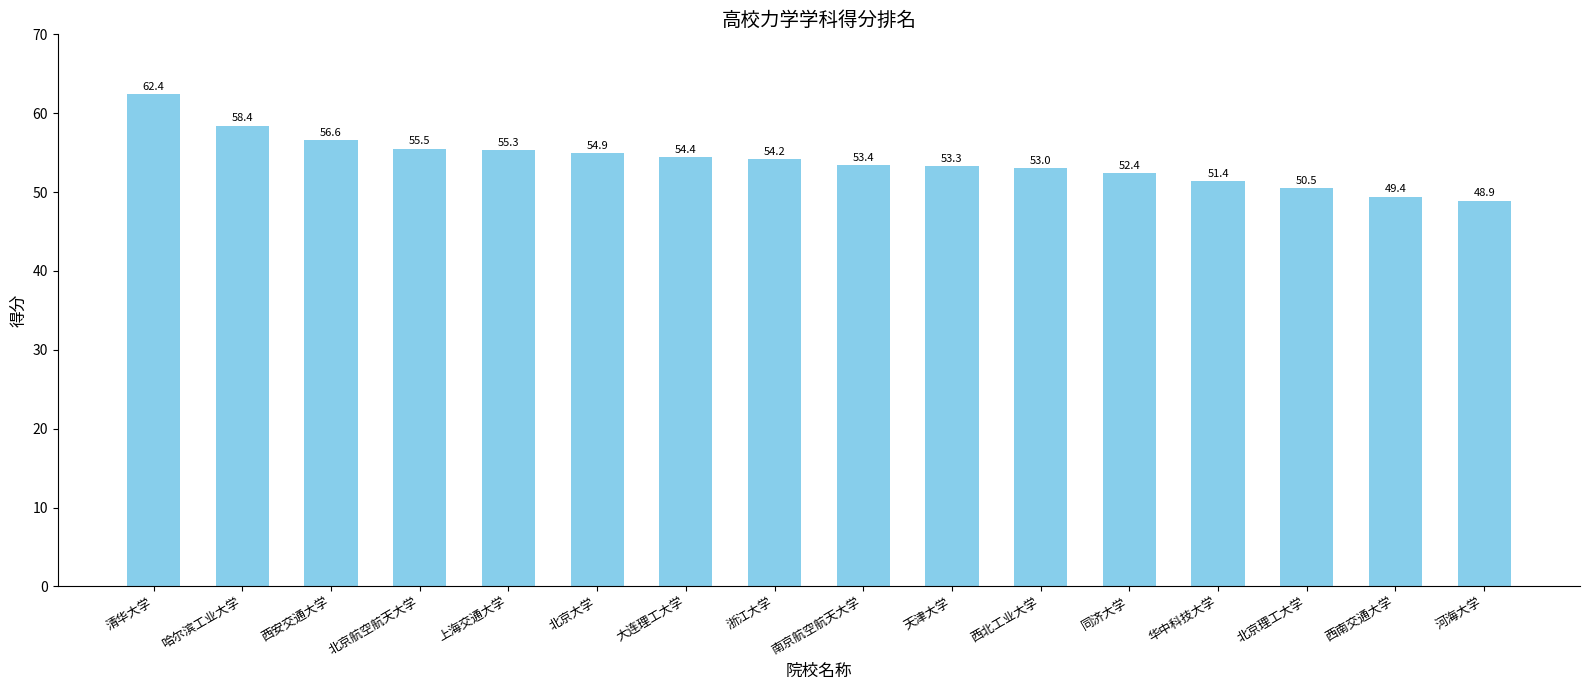

Rank the categories by value from highest to lowest.

清华大学, 哈尔滨工业大学, 西安交通大学, 北京航空航天大学, 上海交通大学, 北京大学, 大连理工大学, 浙江大学, 南京航空航天大学, 天津大学, 西北工业大学, 同济大学, 华中科技大学, 北京理工大学, 西南交通大学, 河海大学